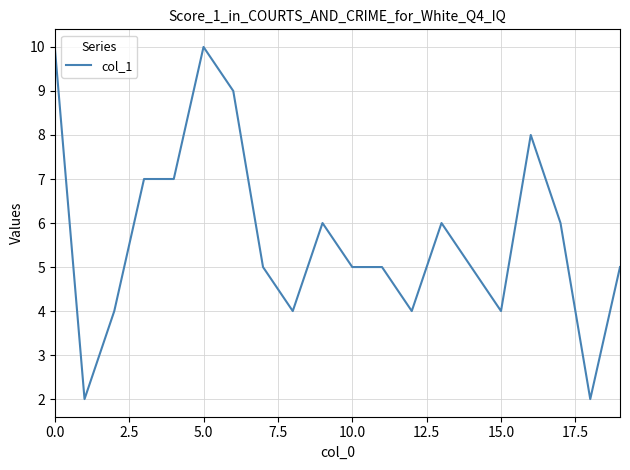

What is the difference between the maximum and minimum values?

8